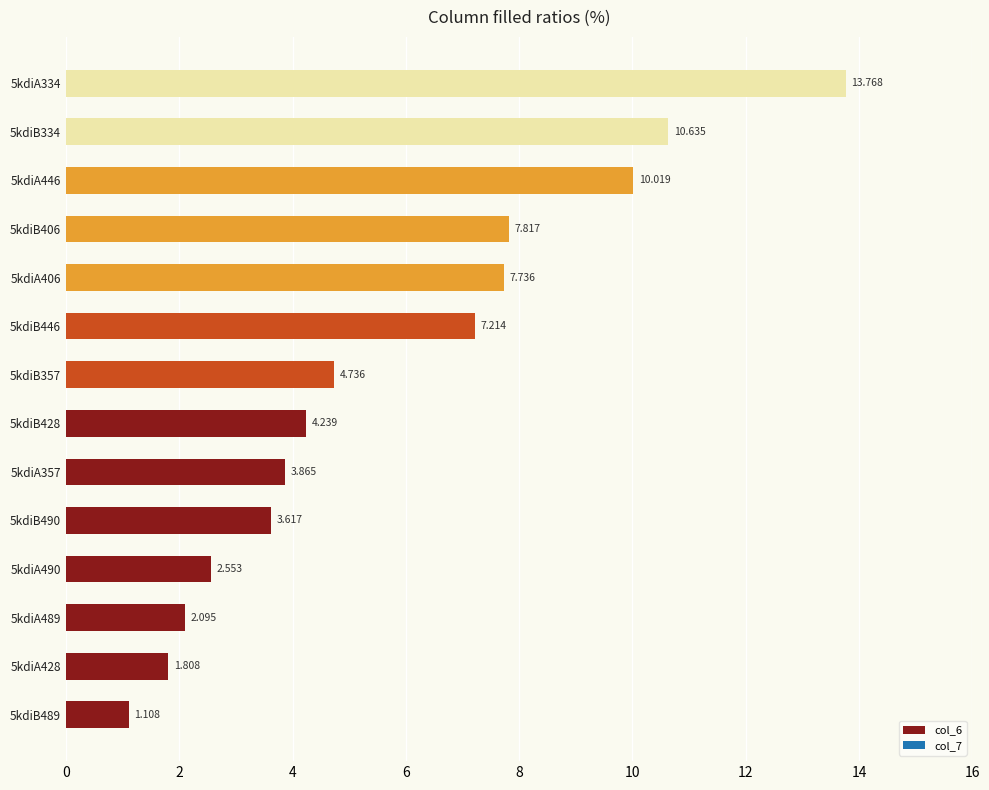

How many values are below 4?

6